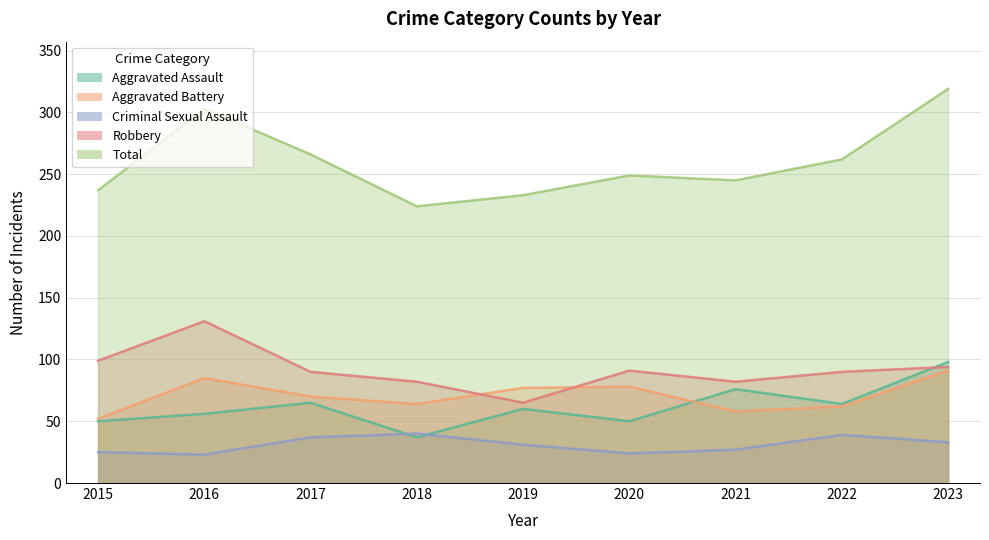

Is it true that Aggravated Battery equals 82 at 2015?

False